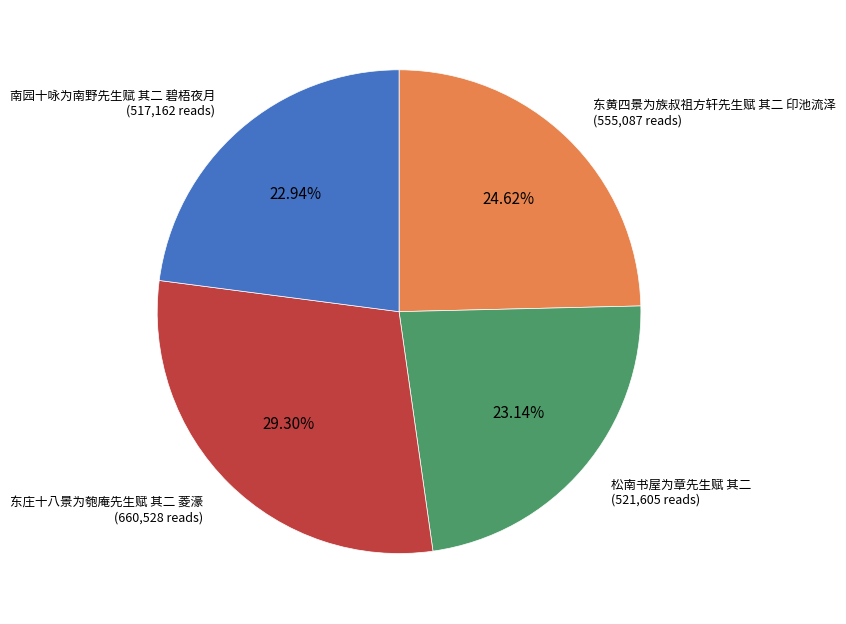

Does any single category account for the majority?

No